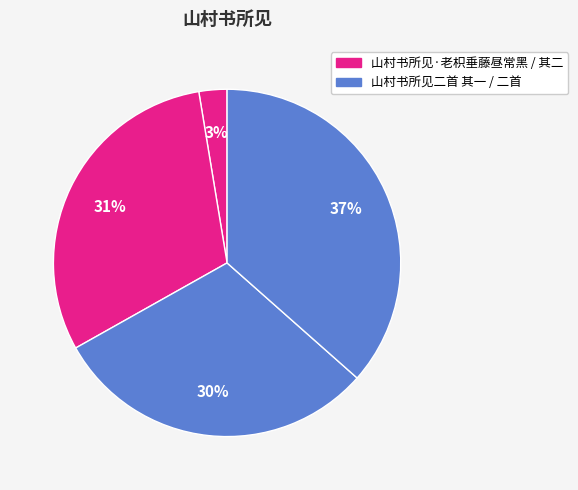

How many slices are in this pie chart?

4